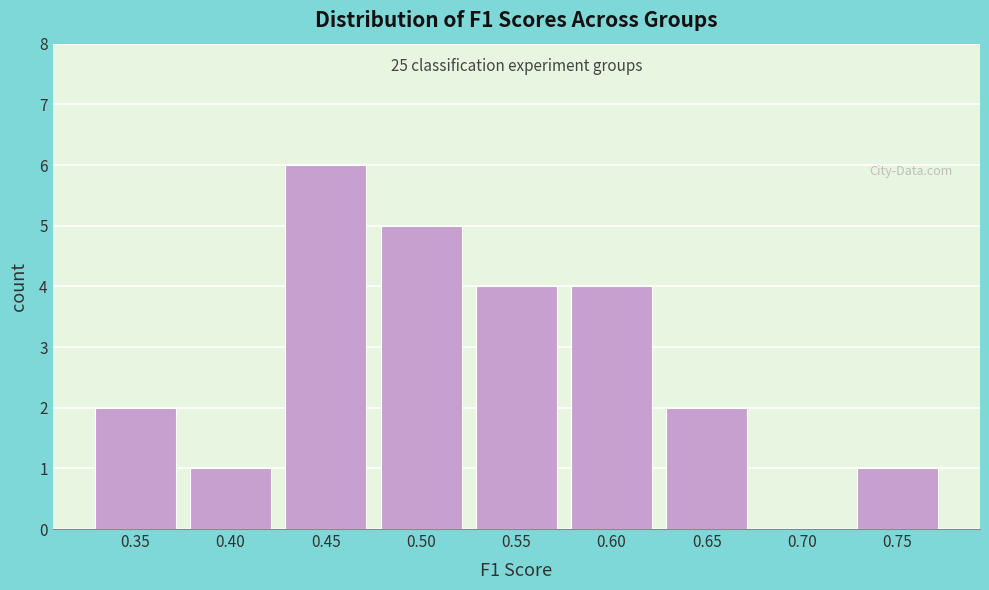

Reading left to right, what are all the values shown in this chart?

0.35=2	0.40=1	0.45=6	0.50=5	0.55=4	0.60=4	0.65=2	0.70=0	0.75=1